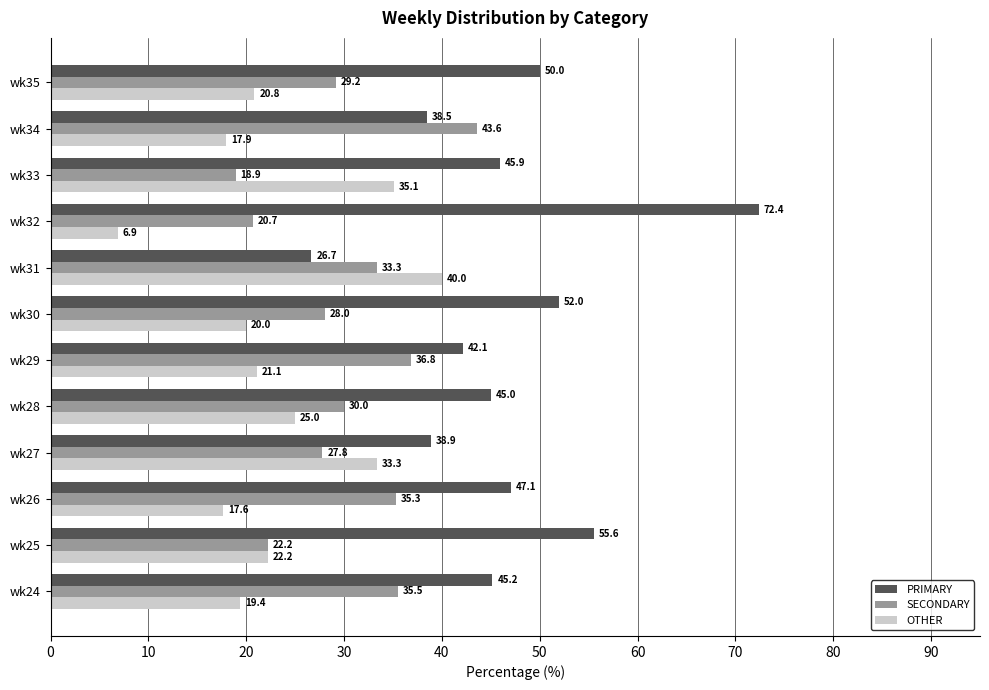

Read the OTHER value at wk30.

20.0